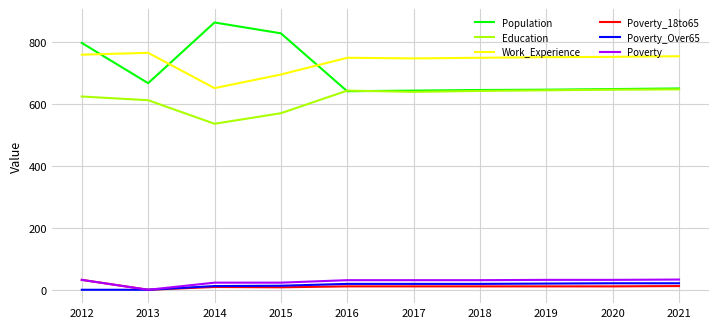

Is this an area chart (filled region under the line)?

No